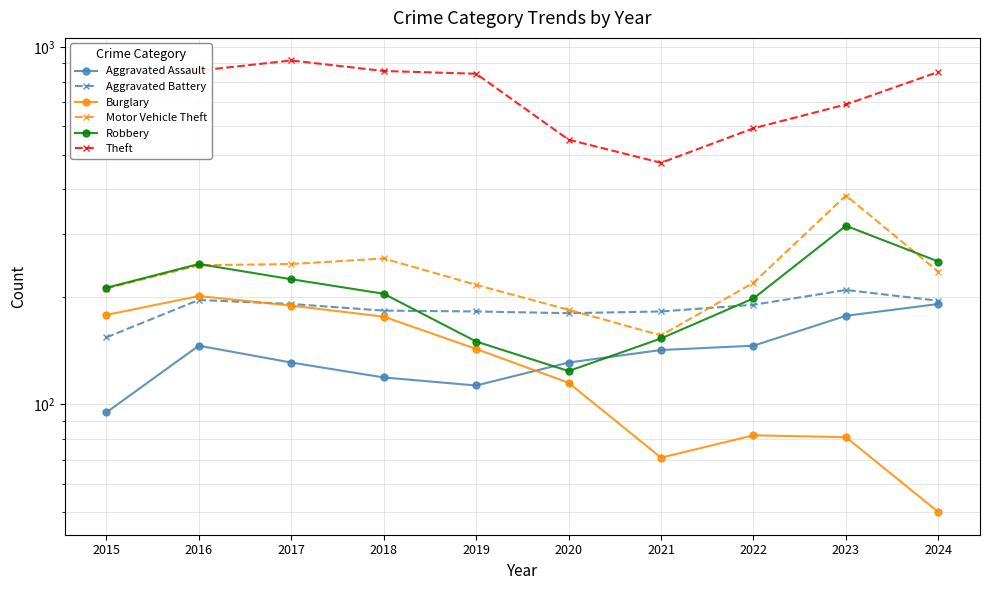

Between 2015 and 2023, which series saw the biggest shift?

Motor Vehicle Theft